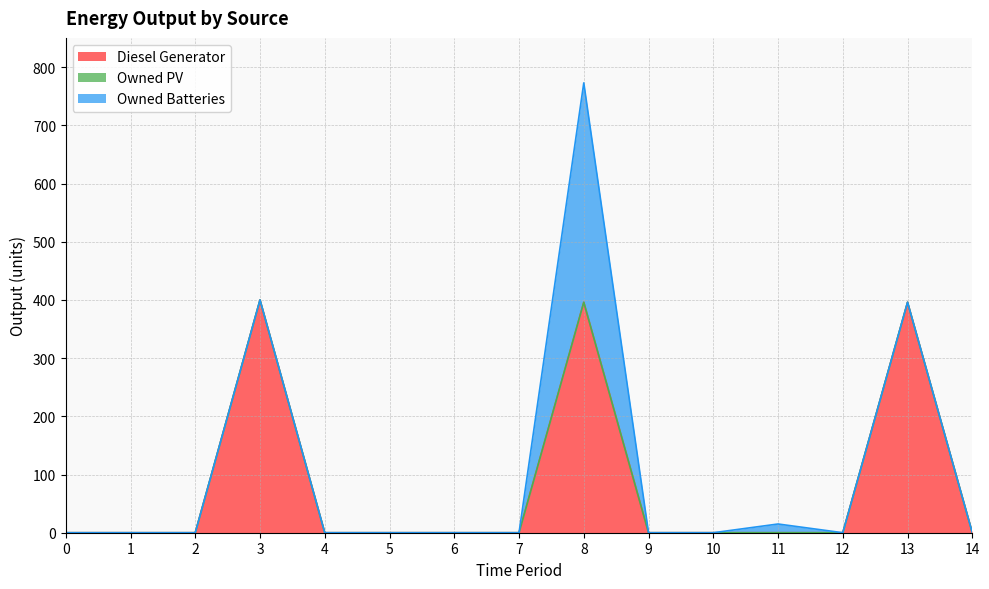

Reading left to right, transcribe all the data shown in this chart.

Diesel Generator: 0	0	0	400	0	0	0	0	396	0	0	0	0	396	0
Owned PV: 0	0	0	0	0	0	0	0	0	0	0	0	0	0	0
Owned Batteries: 0	0	0	0	0	0	0	0	377	0	0	15	0	0	0